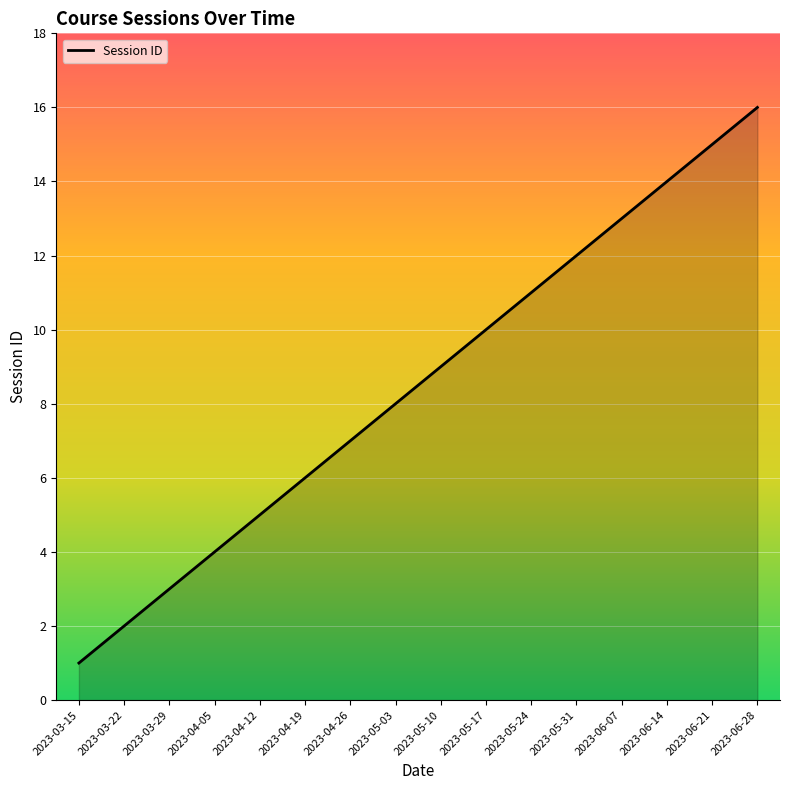

Reading right to left, what are all the values shown in this chart?

2023-06-28=16	2023-06-21=15	2023-06-14=14	2023-06-07=13	2023-05-31=12	2023-05-24=11	2023-05-17=10	2023-05-10=9	2023-05-03=8	2023-04-26=7	2023-04-19=6	2023-04-12=5	2023-04-05=4	2023-03-29=3	2023-03-22=2	2023-03-15=1